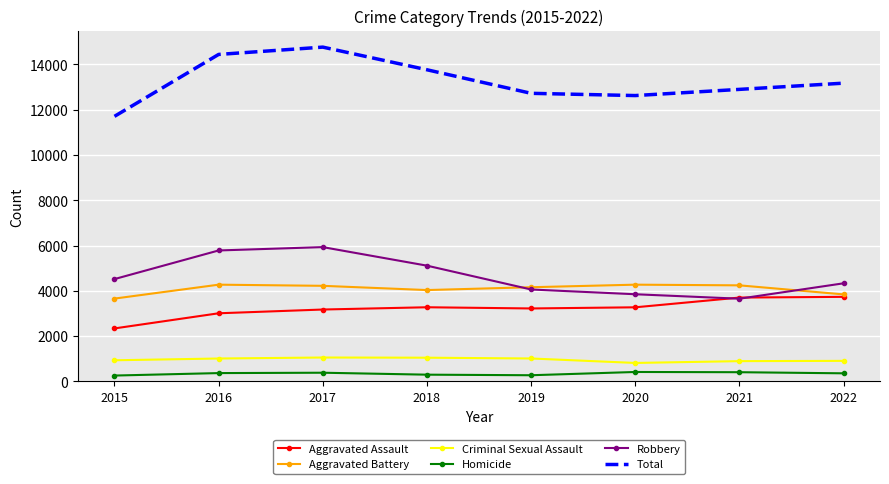

Rank the series by their maximum value, from highest to lowest.

Total, Robbery, Aggravated Battery, Aggravated Assault, Criminal Sexual Assault, Homicide